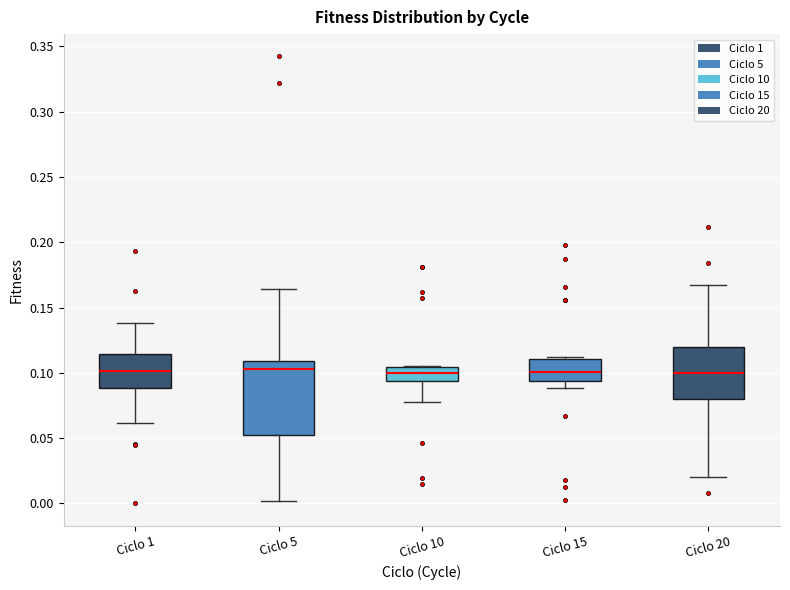

Where does the lower whisker of the box for Ciclo 5 end on the y-axis? The values are not printed on the chart, so give them approximately, as read against the axis.

0.000